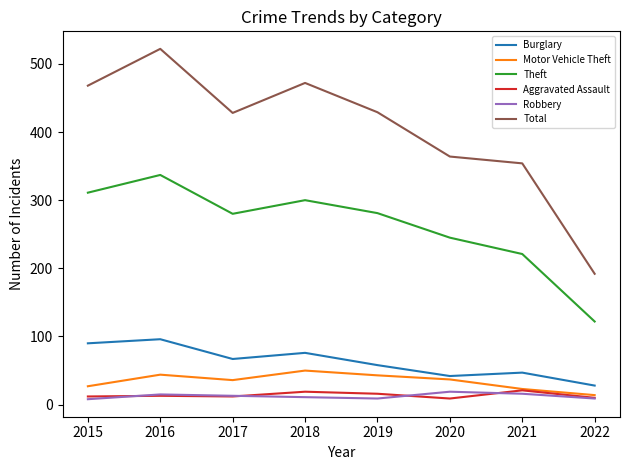

Is it true that Total equals 429 at 2019?

True